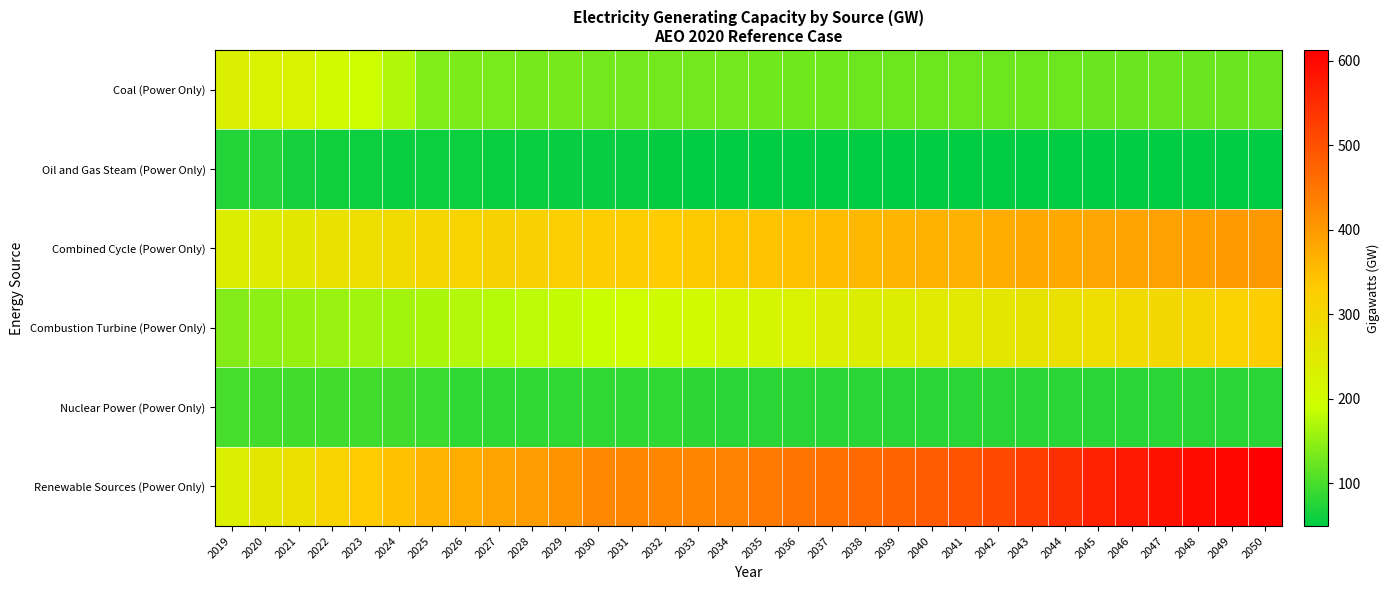

Reading right to left, transcribe all the data shown in this chart.

Coal (Power Only): 2050=123.4	2049=123.4	2048=123.6	2047=123.6	2046=123.9	2045=123.9	2044=124.3	2043=124.3	2042=124.3	2041=124.3	2040=124.6	2039=124.6	2038=125.0	2037=126.6	2036=127.1	2035=127.8	2034=128.7	2033=129.9	2032=129.9	2031=130.0	2030=130.2	2029=130.8	2028=132.8	2027=134.1	2026=135.4	2025=138.3	2024=172.3	2023=190.0	2022=207.5	2021=221.1	2020=223.8	2019=231.1
Oil and Gas Steam (Power Only): 2050=49.2	2049=49.2	2048=49.2	2047=49.3	2046=49.3	2045=49.3	2044=49.3	2043=49.3	2042=49.3	2041=49.3	2040=49.3	2039=49.3	2038=49.3	2037=49.6	2036=49.6	2035=49.6	2034=50.6	2033=51.1	2032=52.4	2031=54.3	2030=55.3	2029=55.7	2028=57.5	2027=58.0	2026=58.5	2025=60.2	2024=56.9	2023=59.4	2022=61.7	2021=66.7	2020=72.8	2019=75.2
Combined Cycle (Power Only): 2050=401.0	2049=397.6	2048=392.1	2047=389.5	2046=385.5	2045=381.5	2044=378.9	2043=377.4	2042=373.6	2041=370.4	2040=367.0	2039=362.7	2038=357.3	2037=351.8	2036=346.7	2035=341.5	2034=337.6	2033=333.9	2032=330.2	2031=327.7	2030=322.8	2029=320.9	2028=316.3	2027=312.9	2026=309.7	2025=301.3	2024=289.1	2023=280.4	2022=269.5	2021=254.8	2020=244.9	2019=239.9
Combustion Turbine (Power Only): 2050=323.0	2049=313.4	2048=306.0	2047=296.7	2046=291.2	2045=282.2	2044=275.7	2043=267.0	2042=259.5	2041=253.8	2040=246.7	2039=241.5	2038=234.5	2037=229.9	2036=223.1	2035=218.3	2034=211.8	2033=207.3	2032=202.9	2031=195.7	2030=189.5	2029=184.1	2028=180.8	2027=175.6	2026=172.7	2025=168.0	2024=163.2	2023=159.4	2022=156.0	2021=153.2	2020=148.0	2019=140.5
Nuclear Power (Power Only): 2050=78.5	2049=78.5	2048=78.4	2047=78.4	2046=78.3	2045=78.3	2044=78.2	2043=78.1	2042=79.1	2041=79.0	2040=78.9	2039=80.0	2038=80.0	2037=80.0	2036=79.9	2035=79.8	2034=79.6	2033=81.7	2032=83.5	2031=83.4	2030=83.3	2029=83.2	2028=83.2	2027=83.1	2026=83.1	2025=91.9	2024=95.2	2023=95.1	2022=95.1	2021=94.7	2020=97.1	2019=98.1
Renewable Sources (Power Only): 2050=612.5	2049=603.5	2048=594.9	2047=587.5	2046=576.7	2045=564.9	2044=546.8	2043=528.9	2042=512.4	2041=498.0	2040=485.6	2039=474.7	2038=466.1	2037=457.2	2036=450.2	2035=443.3	2034=431.2	2033=429.7	2032=427.5	2031=425.7	2030=424.6	2029=408.6	2028=394.8	2027=385.8	2026=376.5	2025=362.6	2024=345.0	2023=331.8	2022=310.9	2021=277.1	2020=258.4	2019=231.5